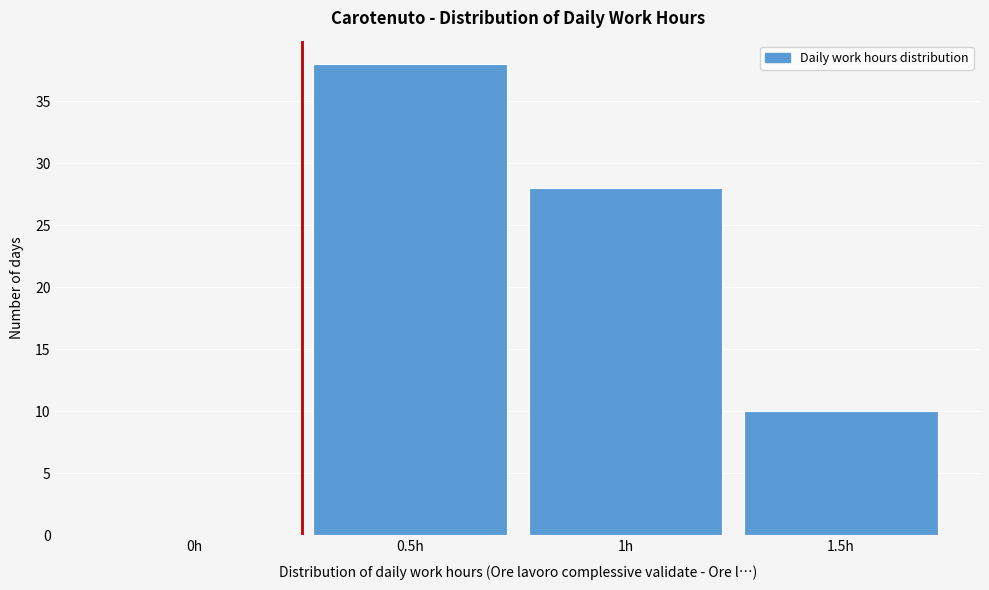

Reading left to right, what are all the values shown in this chart?

0h=0	0.5h=38	1h=28	1.5h=10